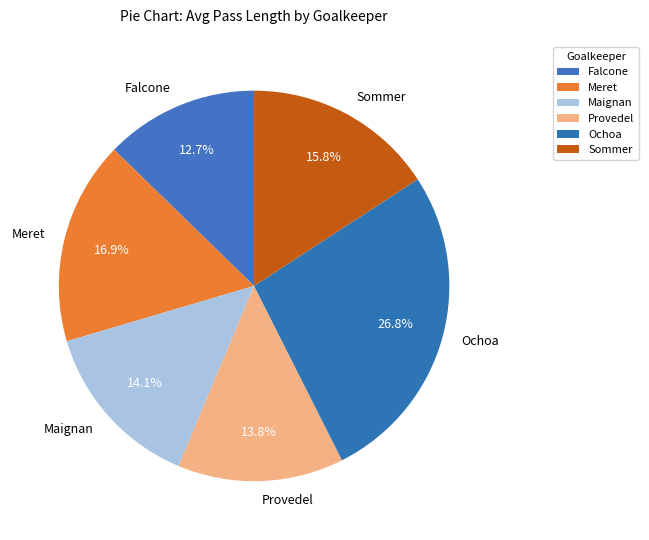

Is there any slice that represents more than half of the pie?

No